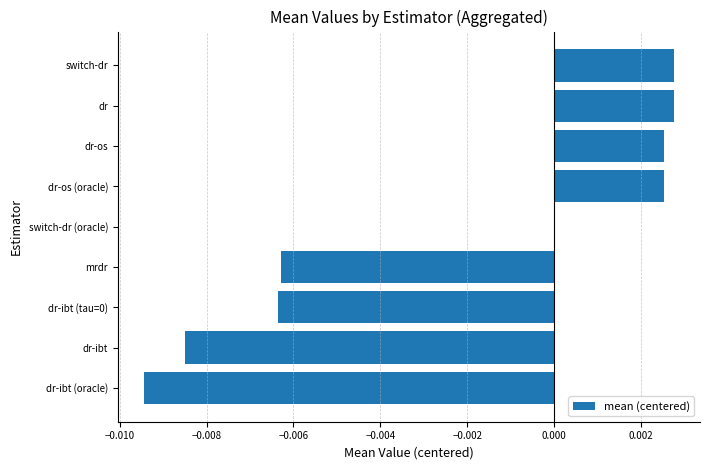

The chart shows a value of 0.0 at dr. True or false?

True